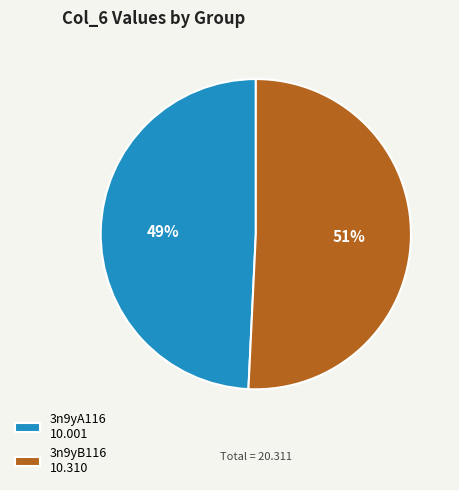

Which slice is the largest?

3n9yB116